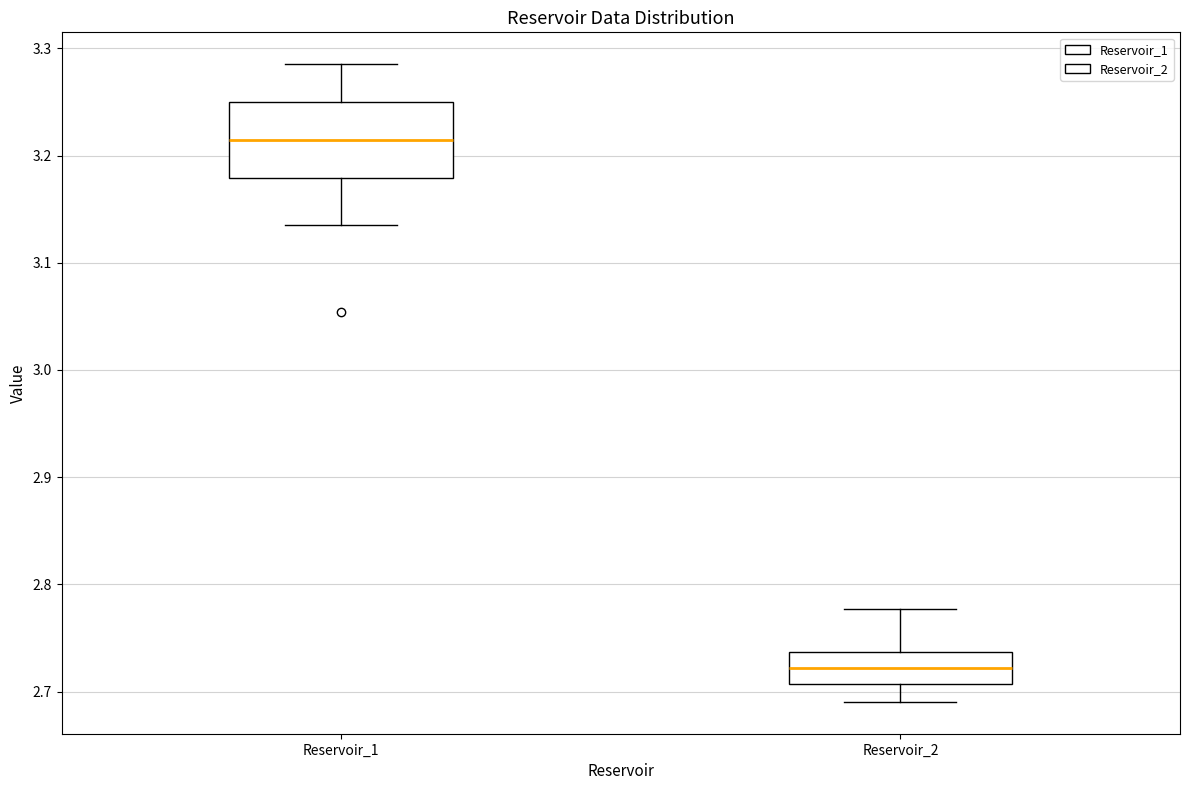

Which box is the tallest, from its lower edge to its upper edge?

Reservoir_1